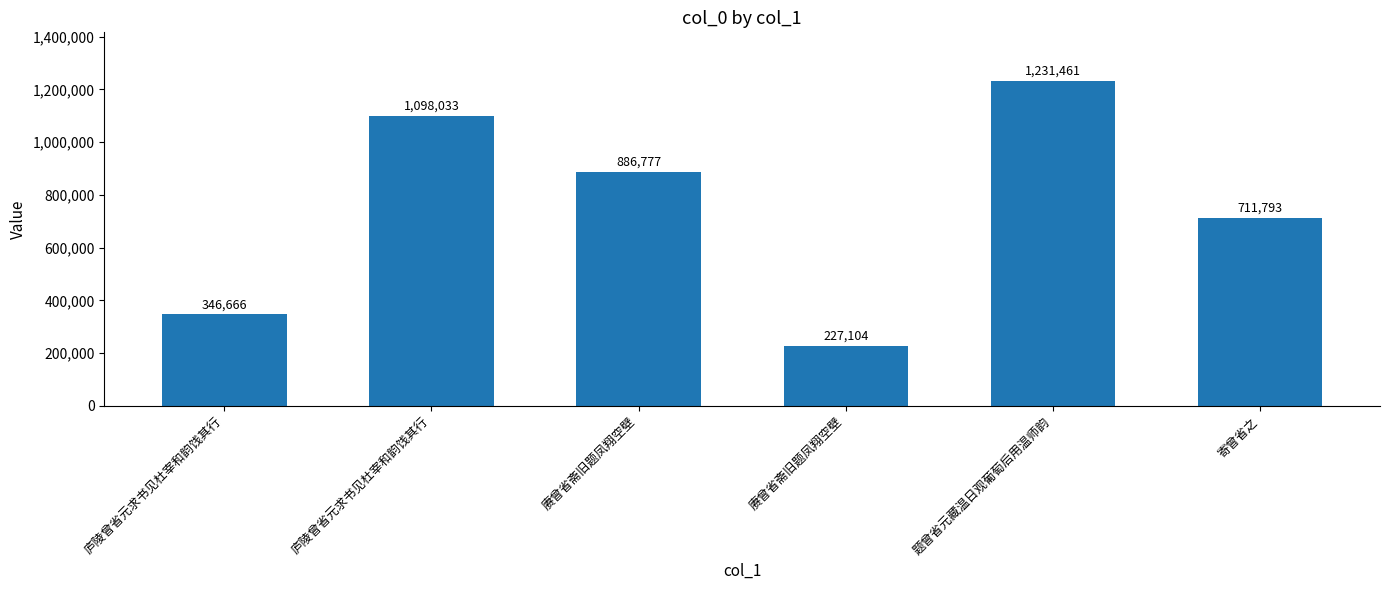

How many data points does each series have?

6